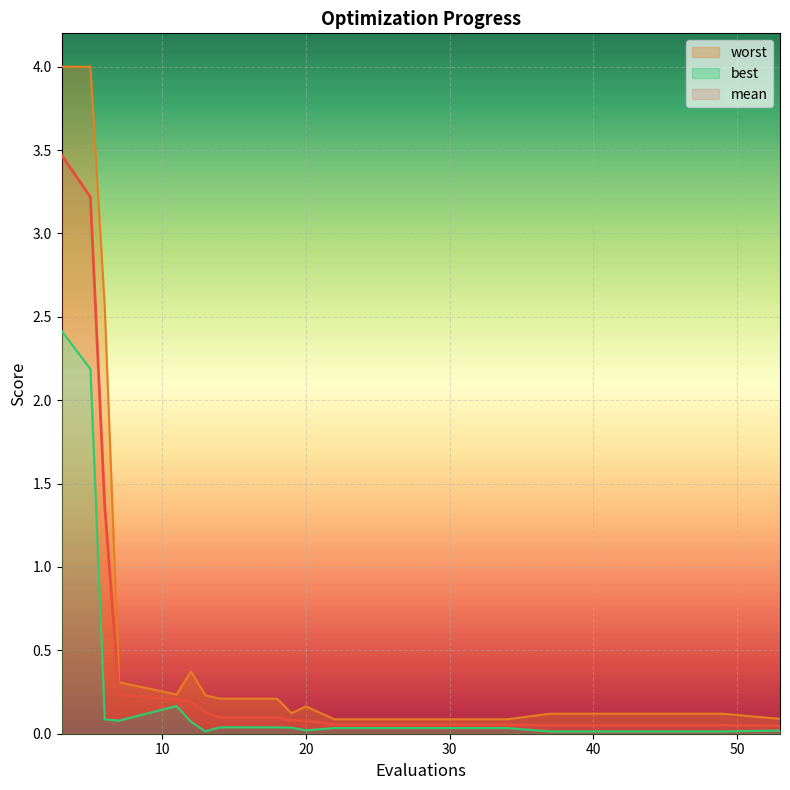

List the series in order of their peak value, highest first.

worst, mean, best